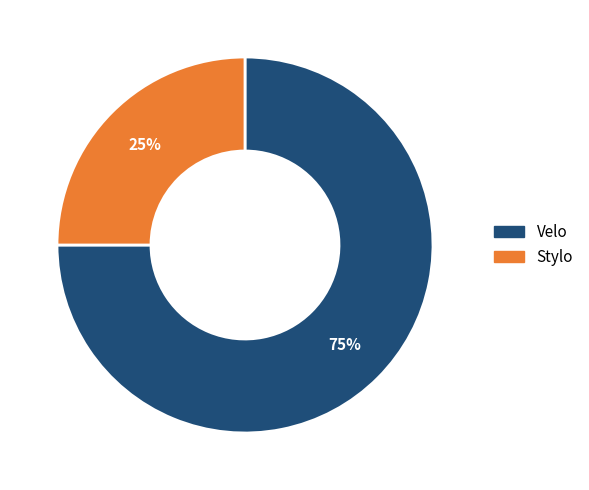

Is it true that Velo is 67% of the pie?

False